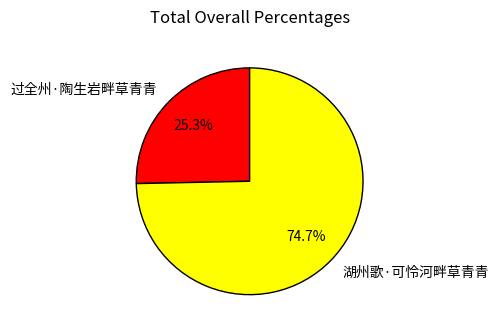

Is there any slice that represents more than half of the pie?

Yes